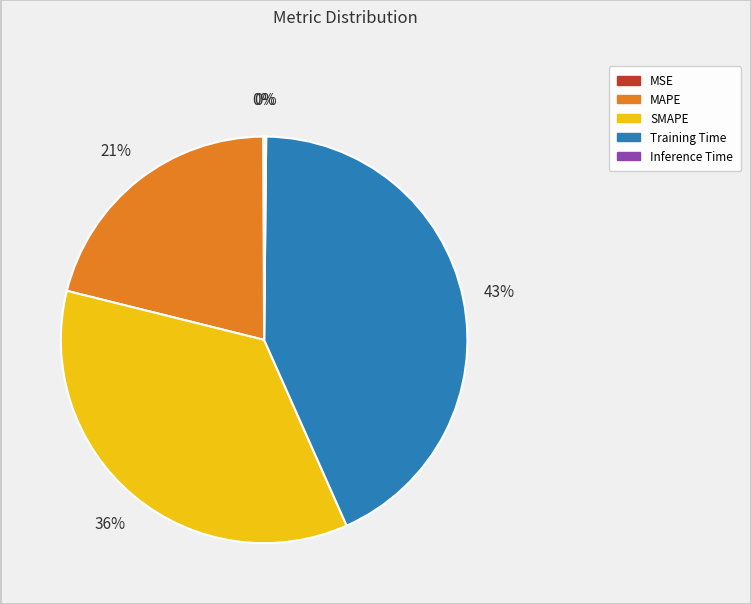

True or false: SMAPE accounts for 21% of the total.

False